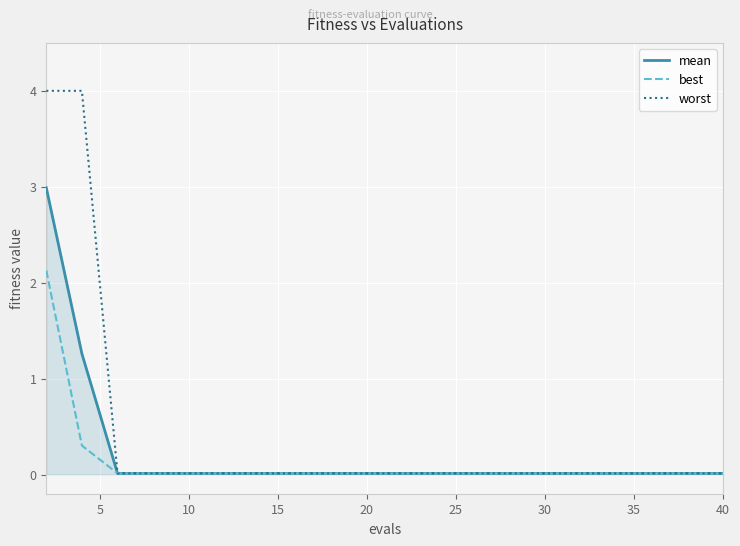

At how many categories does at least one series exceed 1?

2